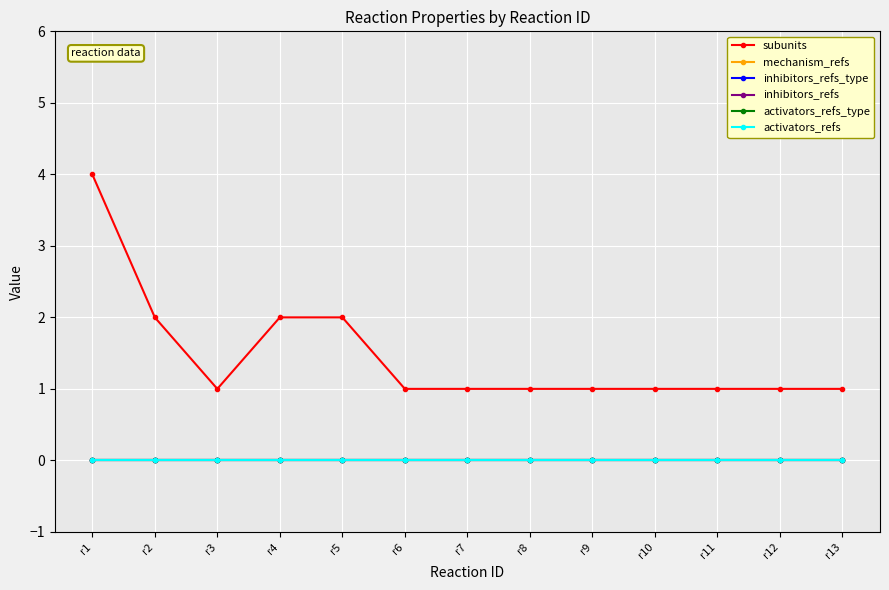

Does the chart have visible grid lines?

Yes